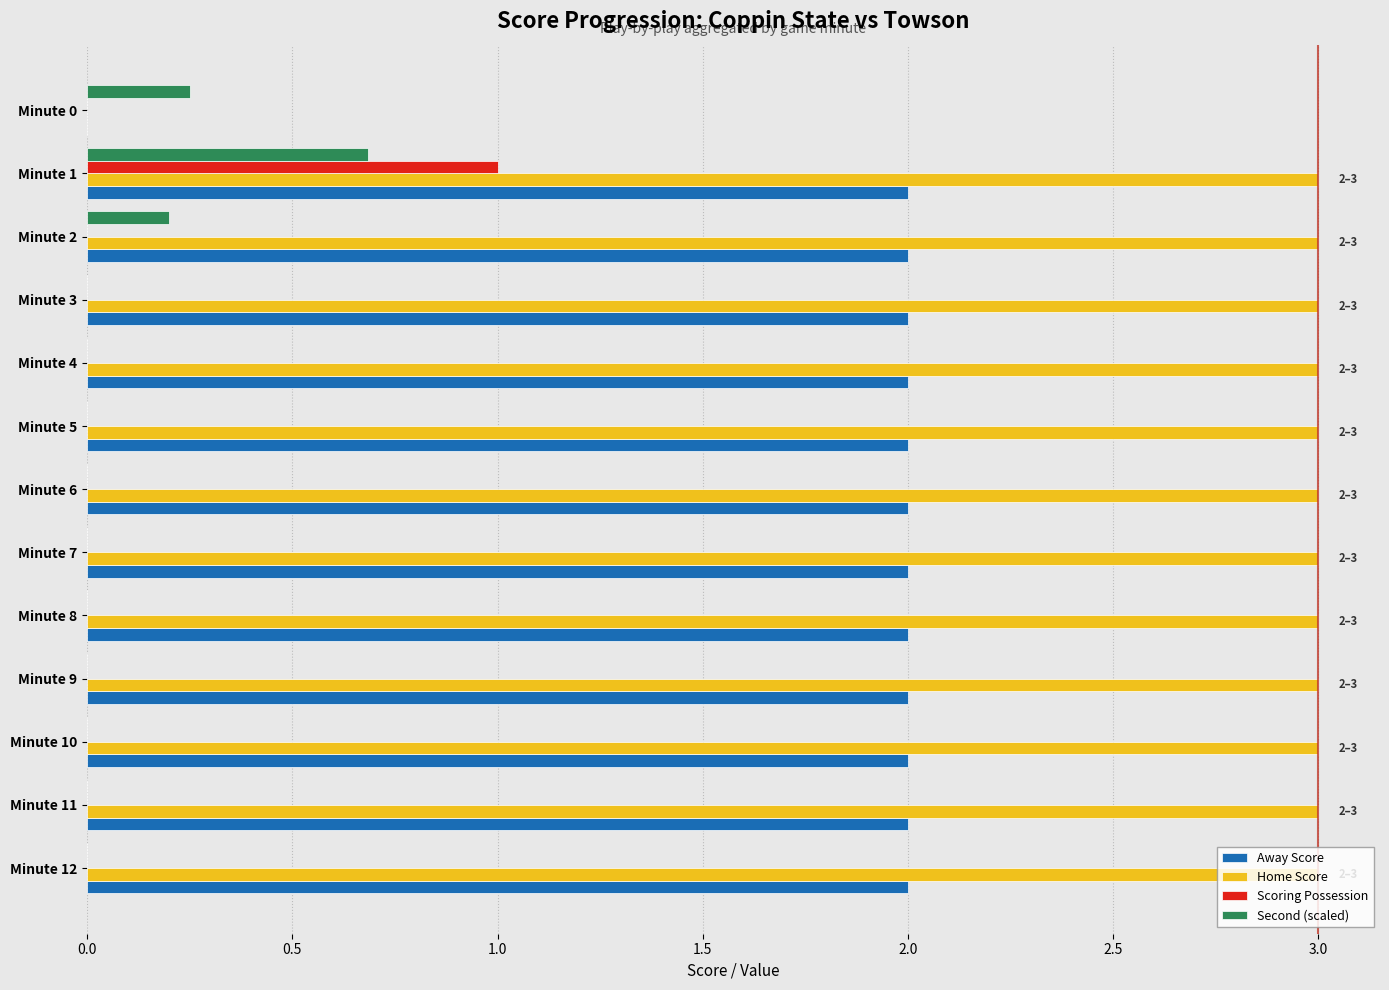

True or false: Second (scaled) has a value of 0.2 at Minute 2.

True